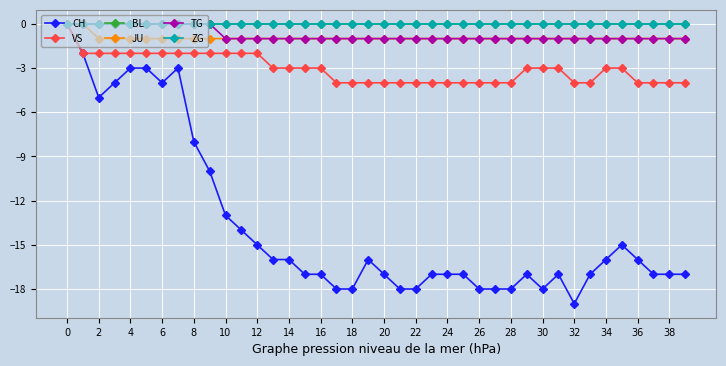

Is this an area chart (filled region under the line)?

No